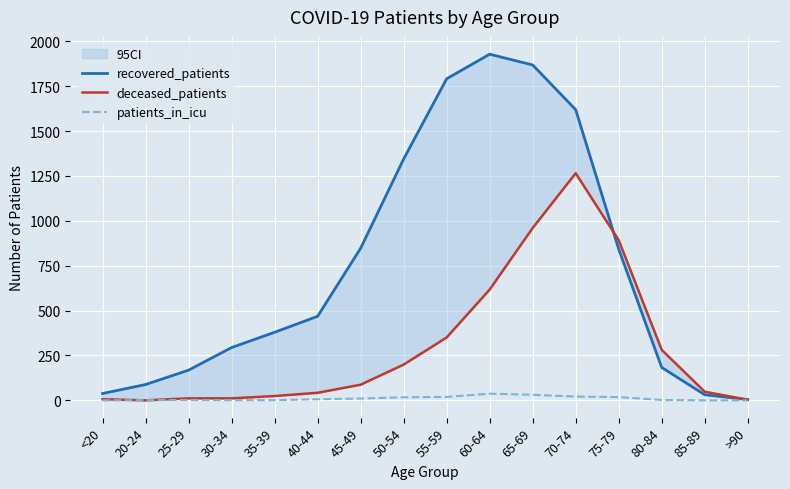

At which label is deceased_patients closest to 632?

60-64